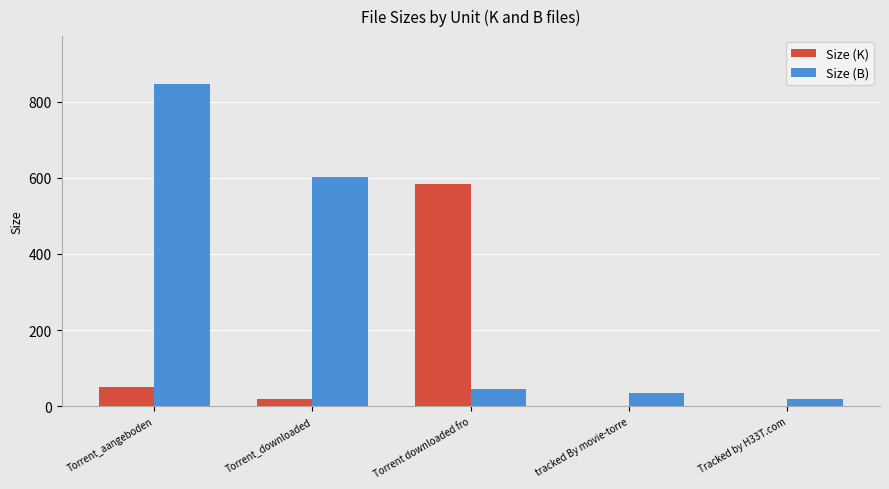

At which category is the sum across all series the highest?

Torrent_aangeboden